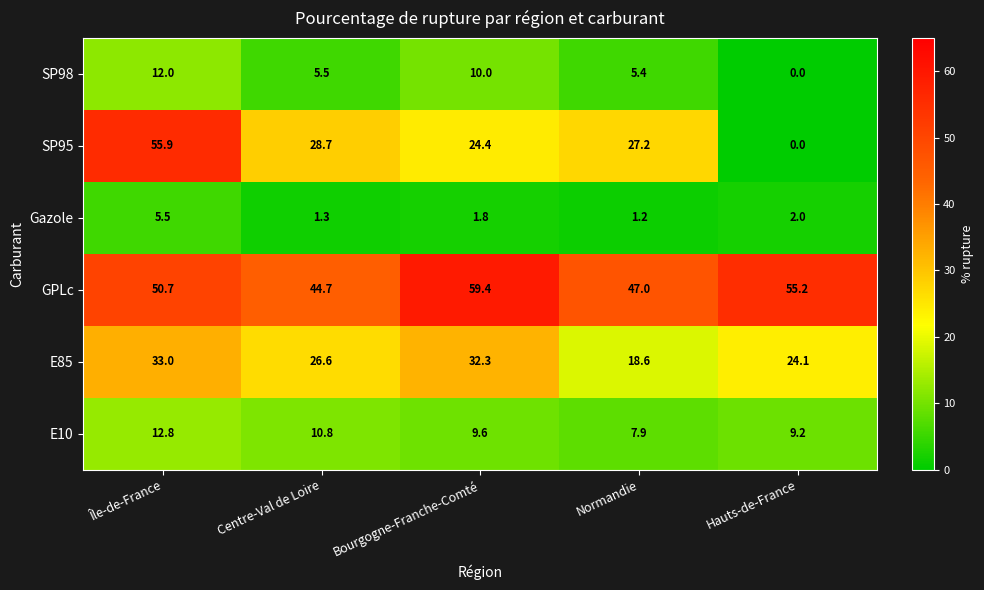

What value does the E85 series have at Centre-Val de Loire?

26.6